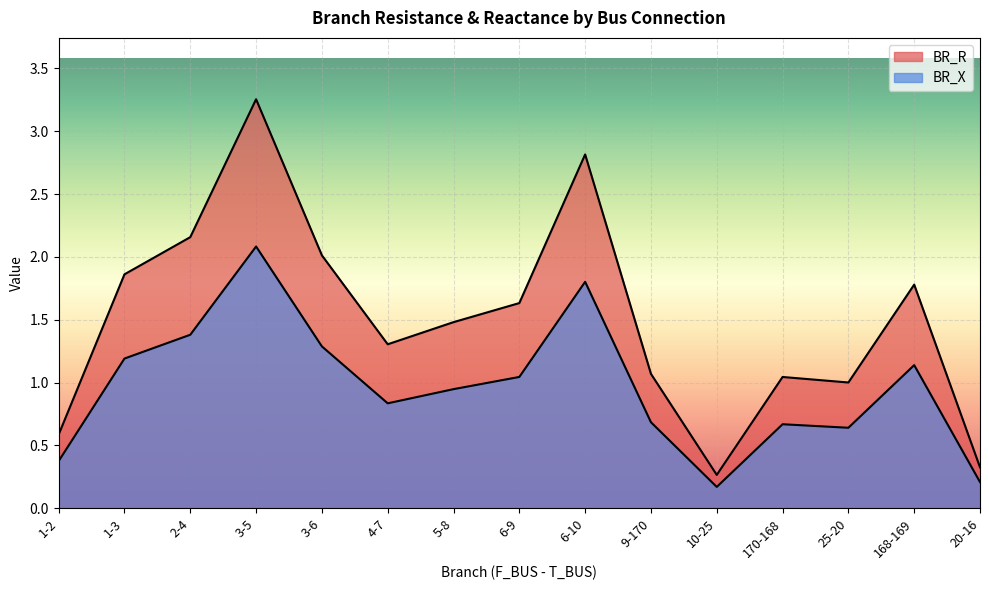

Count the number of categories in the chart.

15